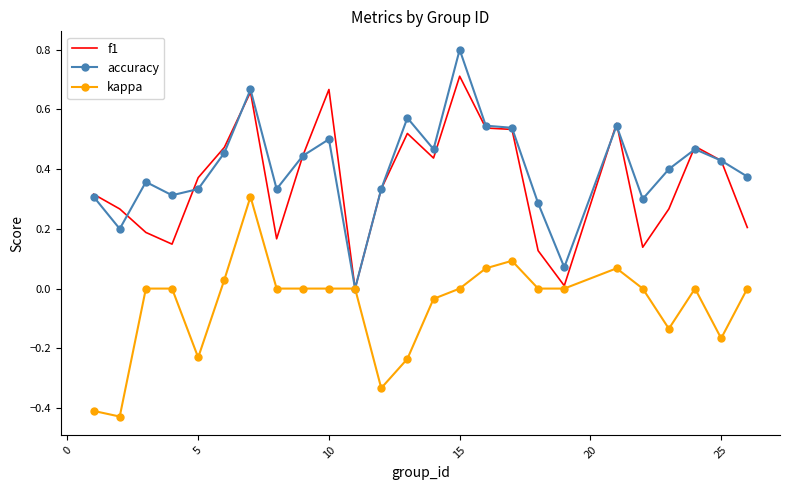

How many values in accuracy are above zero?

24